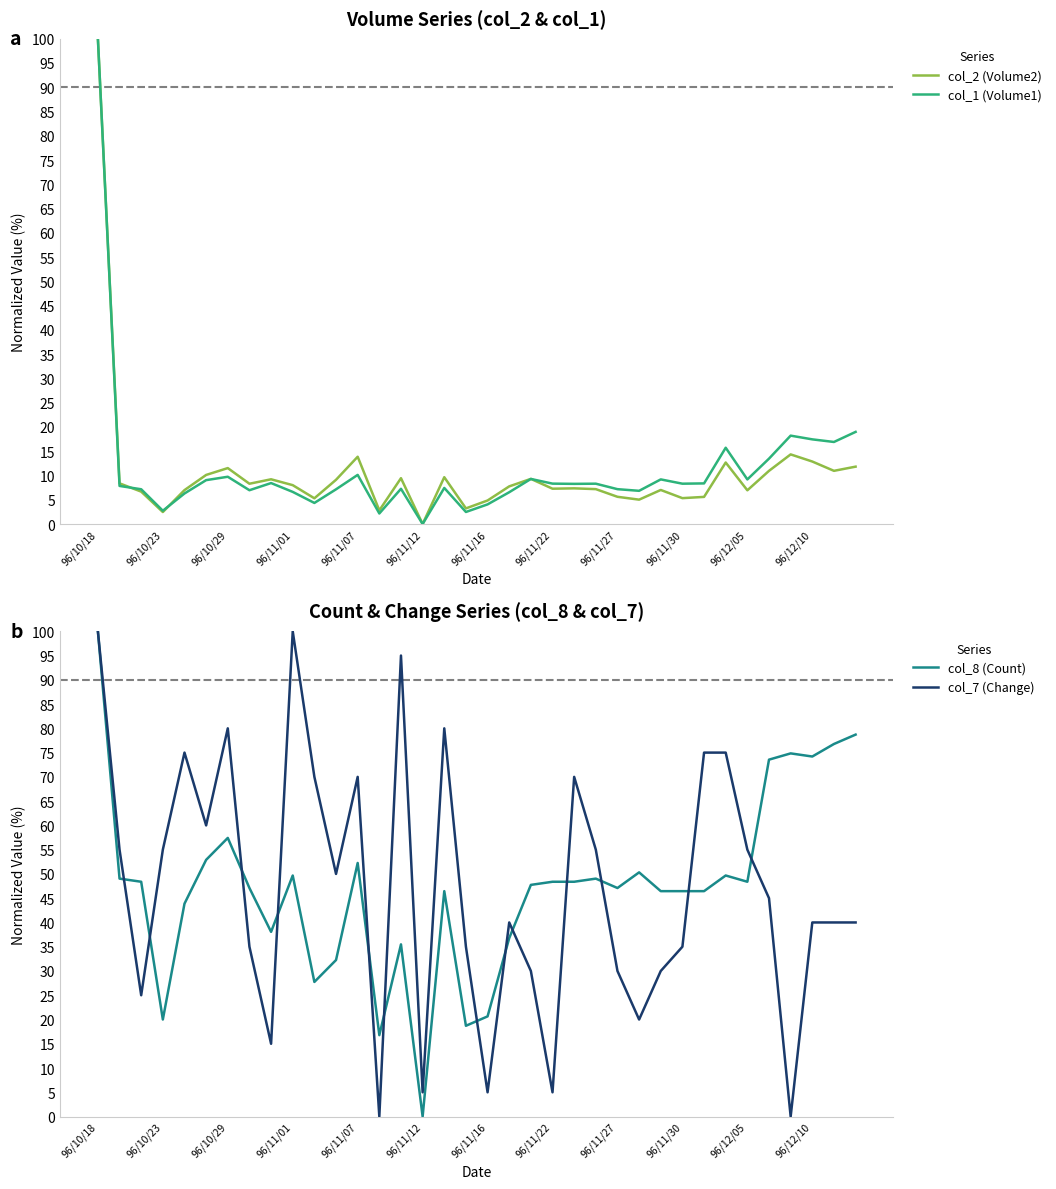

How many lines are shown in the chart?

4